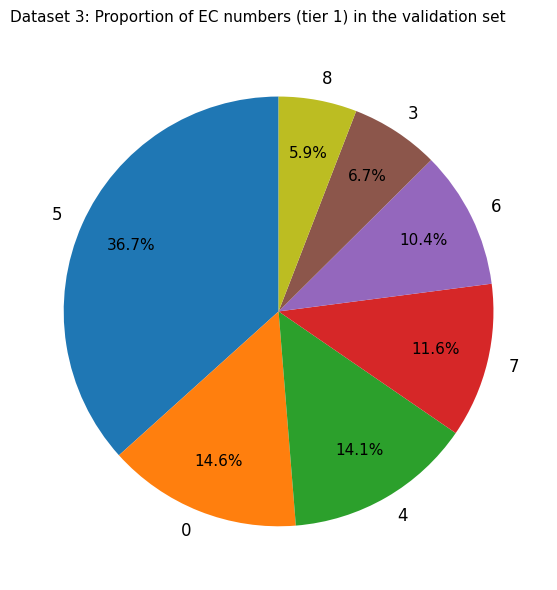

Count the number of slices in the pie.

7